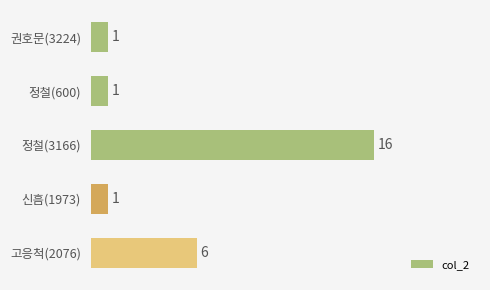

Reading top to bottom, list all the values displayed in this chart.

1	1	16	1	6